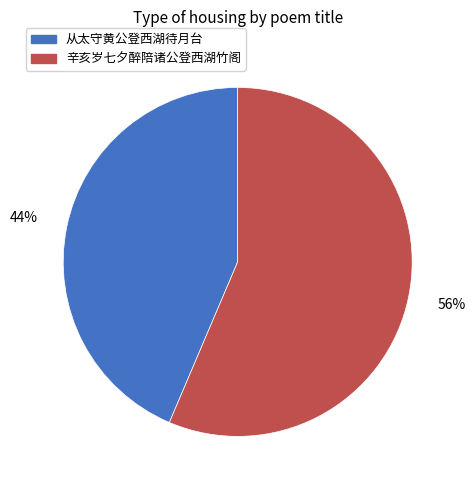

To the nearest percent, what portion does 辛亥岁七夕醉陪诸公登西湖竹阁 represent?

56%